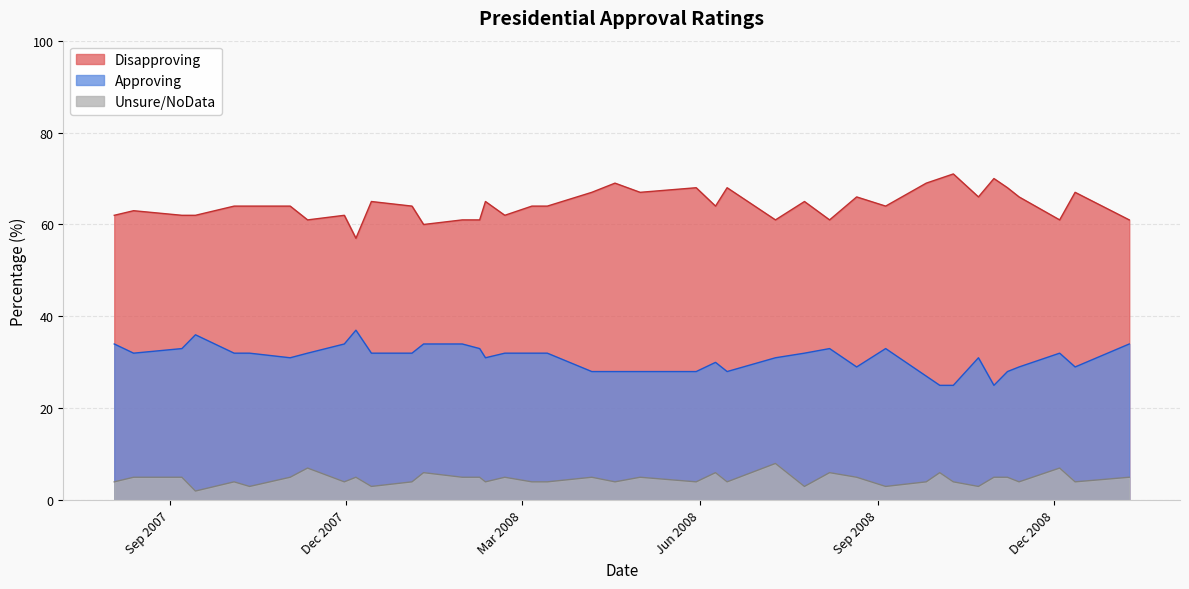

How many interior local valleys does the Disapproving series have?

11